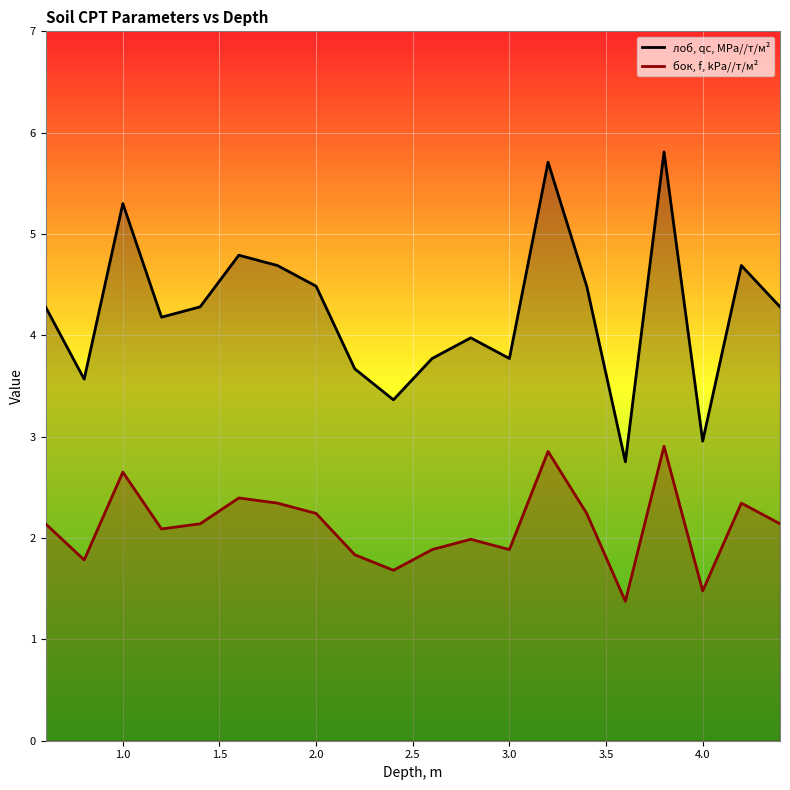

Reading left to right, transcribe all the data shown in this chart.

лоб, qc, MPa//т/м²: 4.3	3.6	5.3	4.2	4.3	4.8	4.7	4.5	3.7	3.4	3.8	4.0	3.8	5.7	4.5	2.8	5.8	3.0	4.7	4.3
бок, f, kPa//т/м²: 2.1	1.8	2.7	2.1	2.1	2.4	2.3	2.2	1.8	1.7	1.9	2.0	1.9	2.9	2.2	1.4	2.9	1.5	2.3	2.1